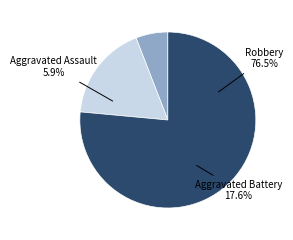

Rank the categories by value from lowest to highest.

Aggravated Assault, Aggravated Battery, Robbery